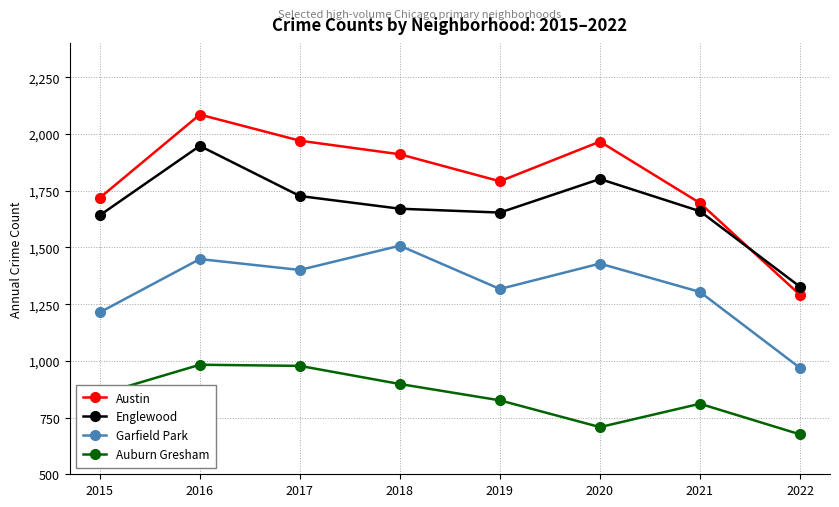

In Englewood, how many points are higher than both neighbors (excluding endpoints)?

2